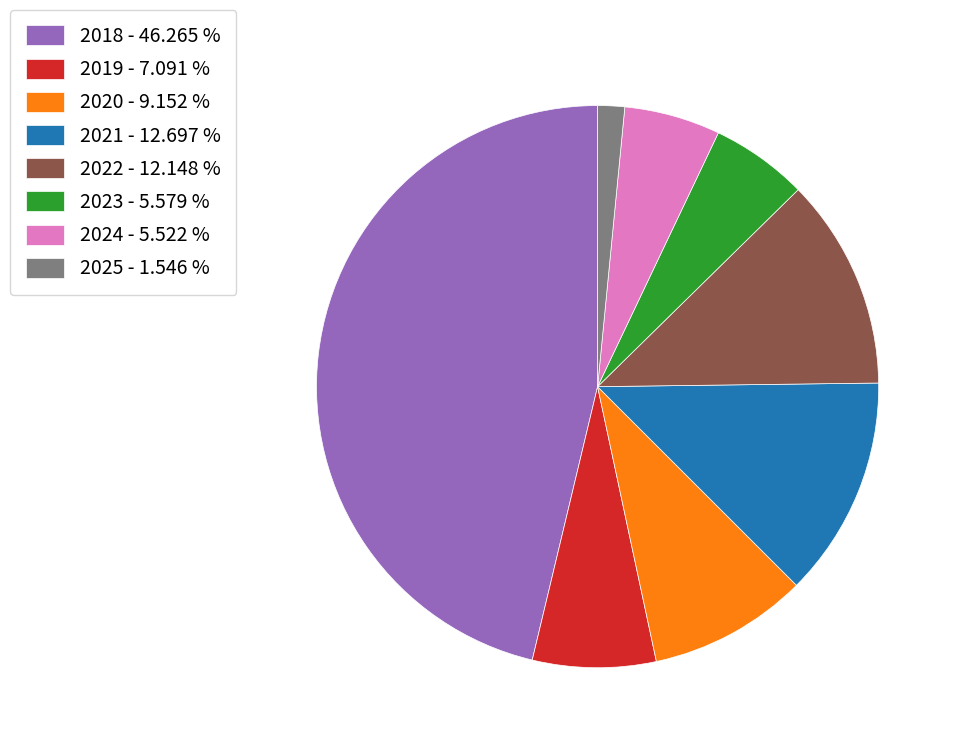

What is the smallest slice in the pie chart?

2025